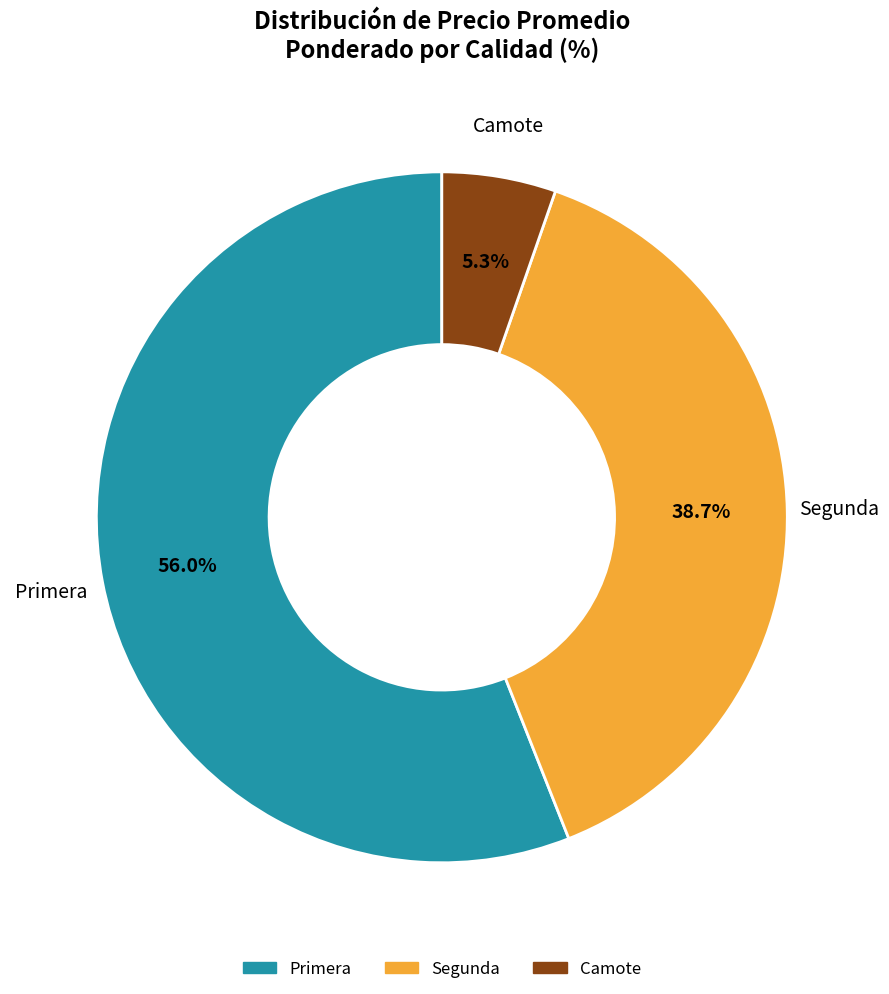

Does any single category account for the majority?

Yes